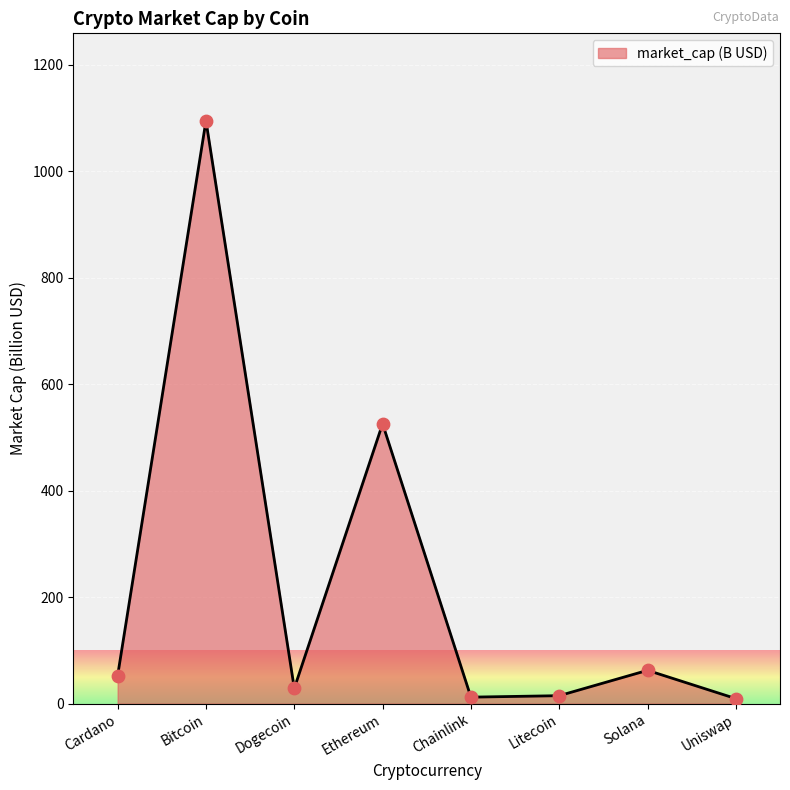

Between Bitcoin and Cardano, which is larger?

Bitcoin